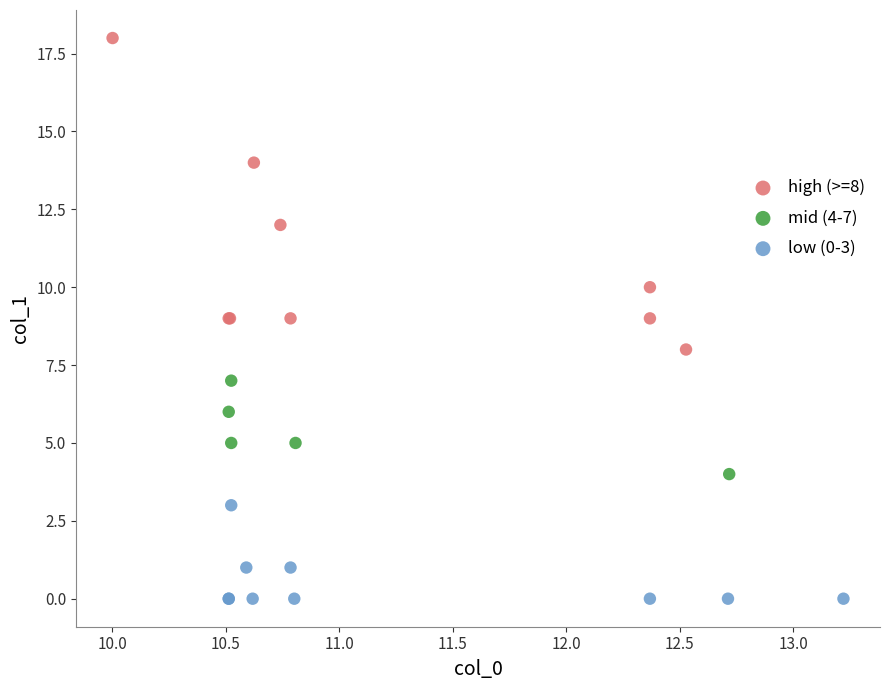

Which series has the largest Y range (max minus min)?

high (>=8)